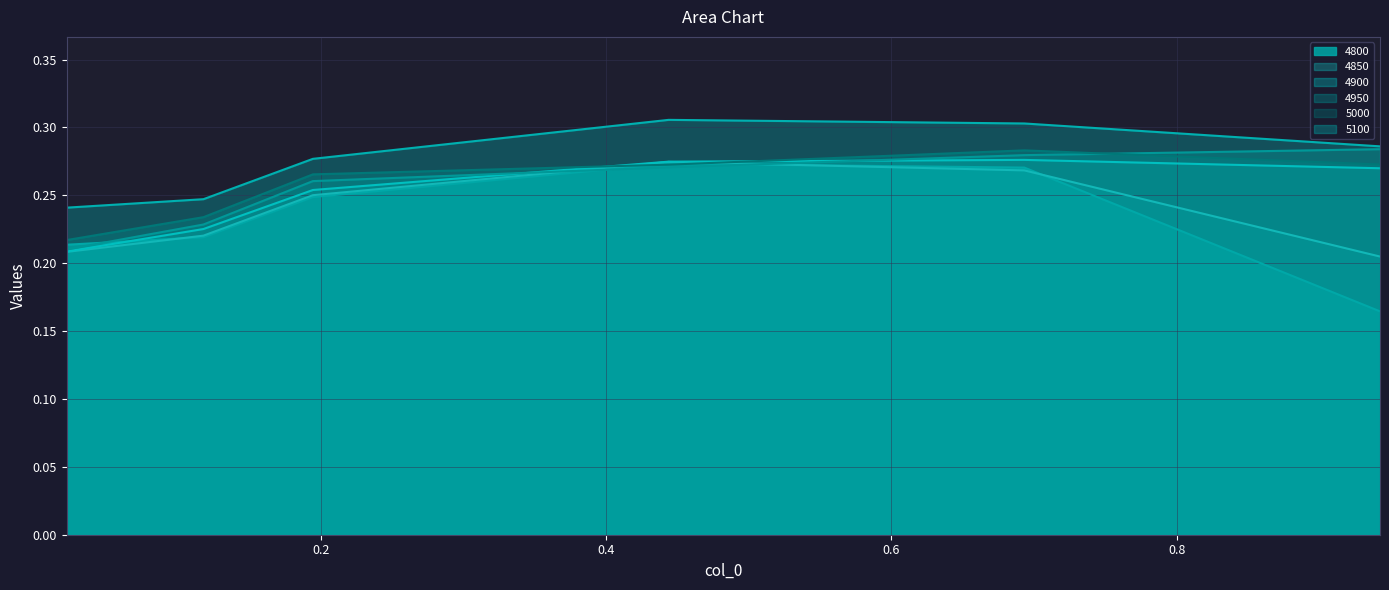

How many lines are shown in the chart?

6